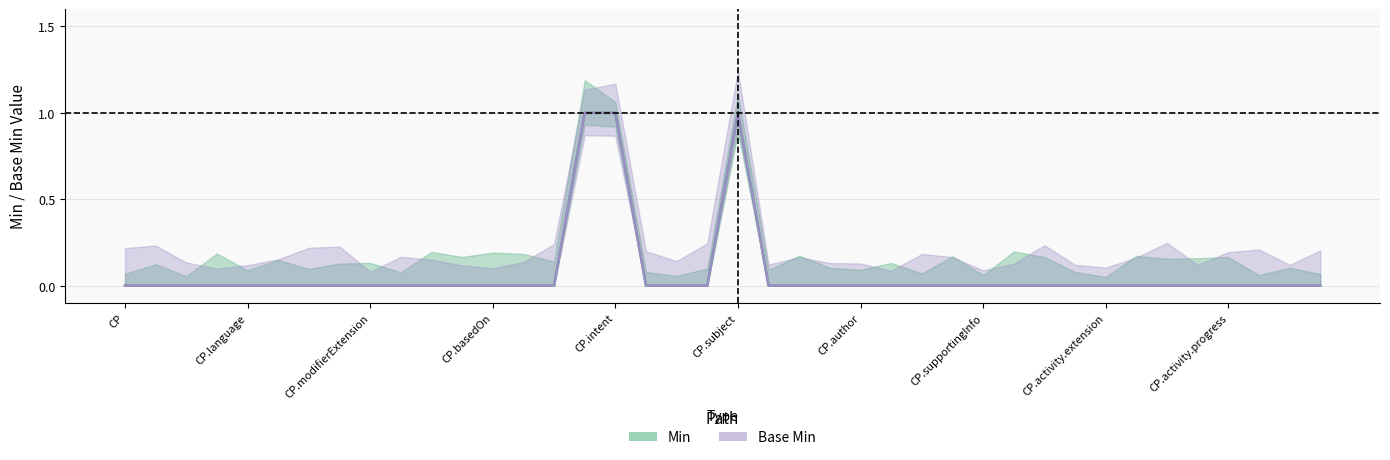

How many Min values are between 0 and 1?

40